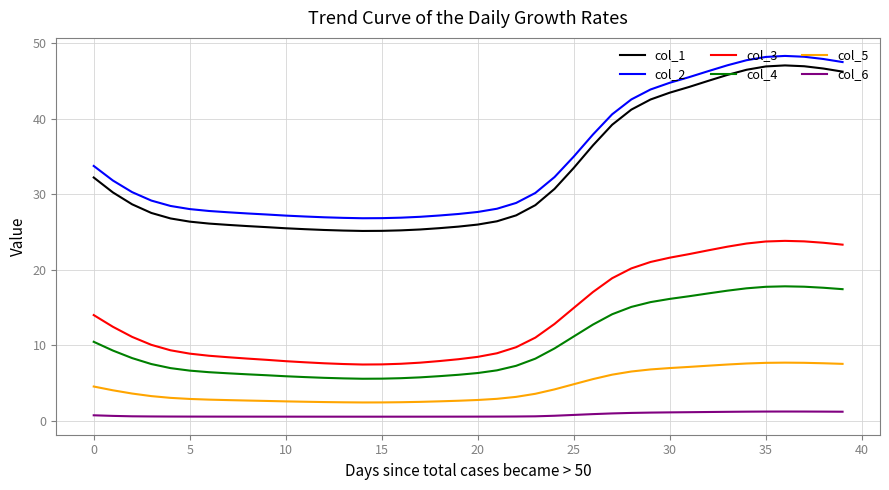

What is the maximum value for col_3?

23.8